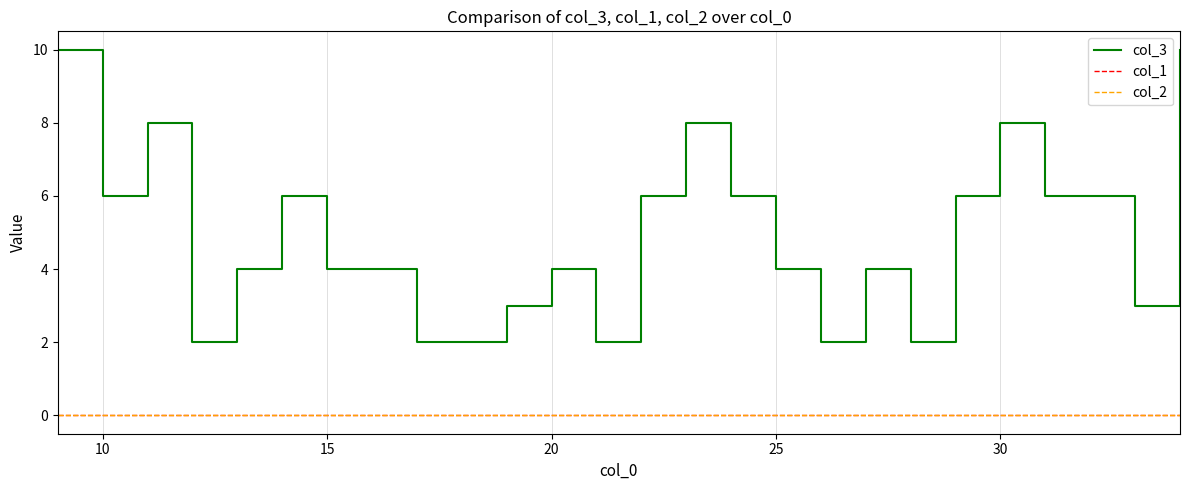

Is this an area chart (filled region under the line)?

No